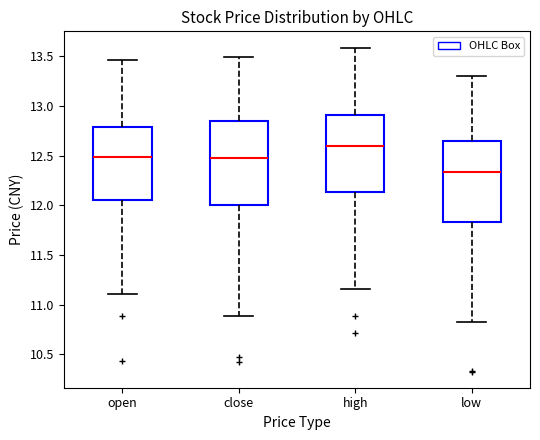

Reading left to right, read every box against the y-axis: the position of its median line, the range the box covers, and the ends of its whiskers. The values are not printed on the chart, so give them approximately, as read against the axis.

open: median 12.50, box 12.05 to 12.80, whiskers 11.10 to 13.45
close: median 12.50, box 12.00 to 12.85, whiskers 10.90 to 13.50
high: median 12.60, box 12.15 to 12.90, whiskers 11.15 to 13.60
low: median 12.35, box 11.85 to 12.65, whiskers 10.80 to 13.30